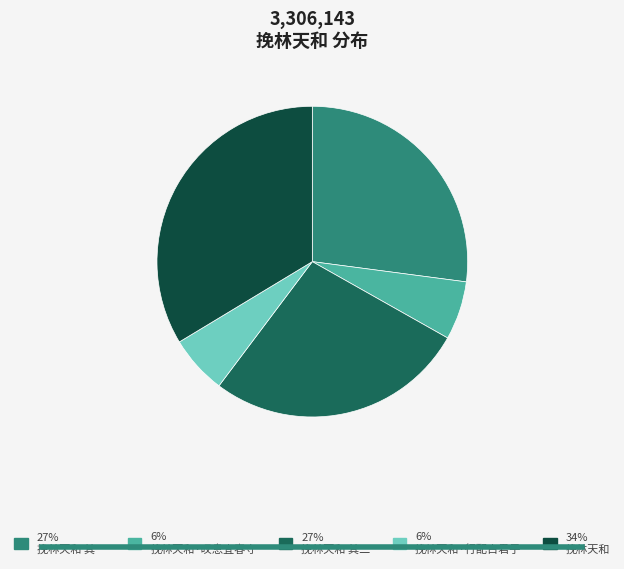

Is there any slice that represents more than half of the pie?

No